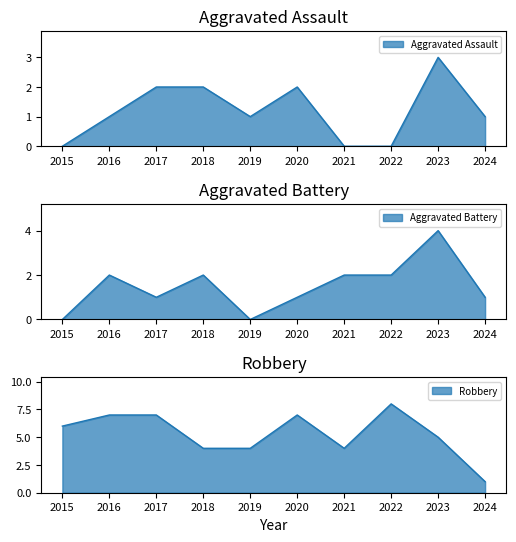

Between which two adjacent categories do Aggravated Battery and Aggravated Assault first intersect?

2016 and 2017